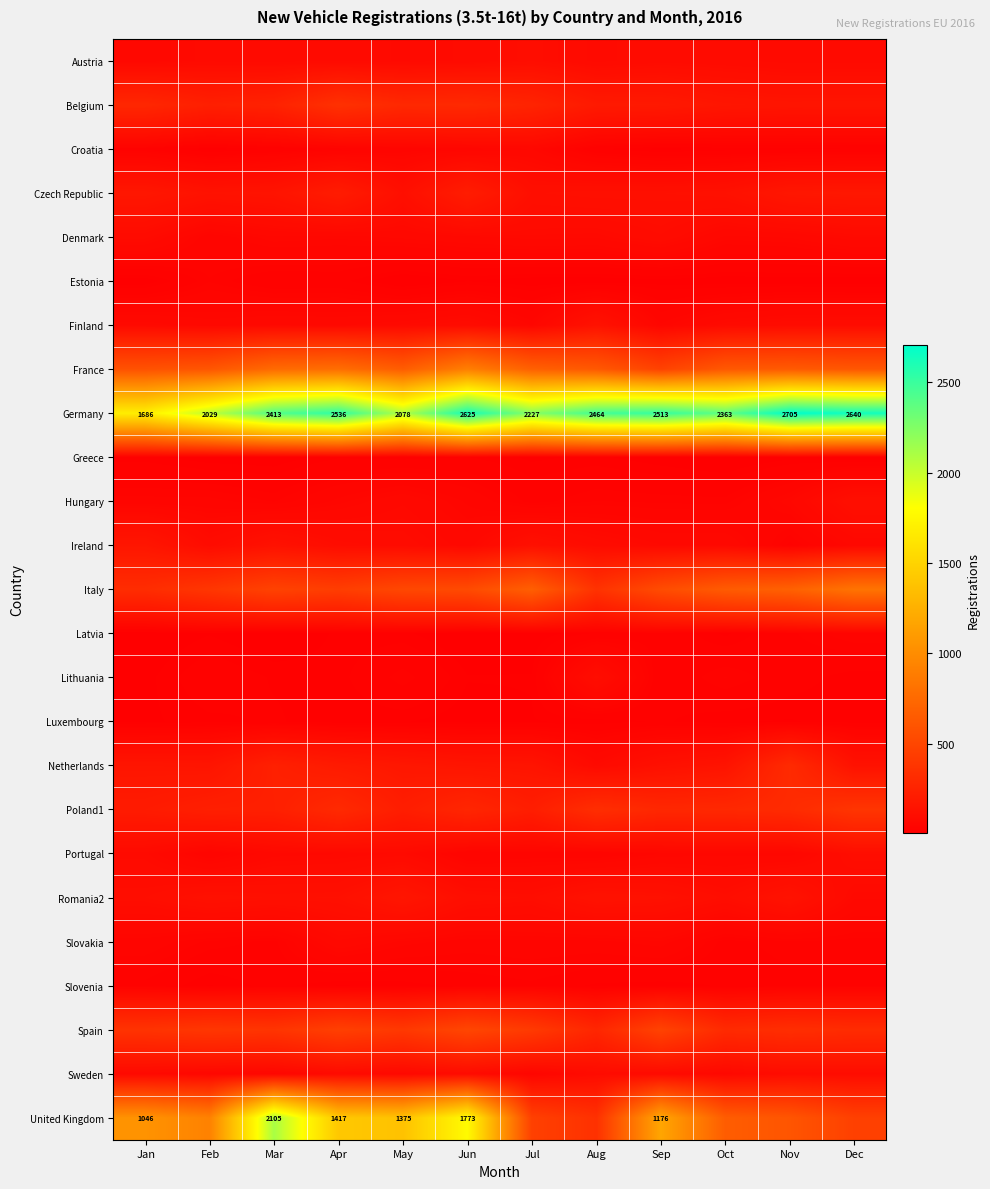

True or false: United Kingdom has a value of 1417 at Apr.

True